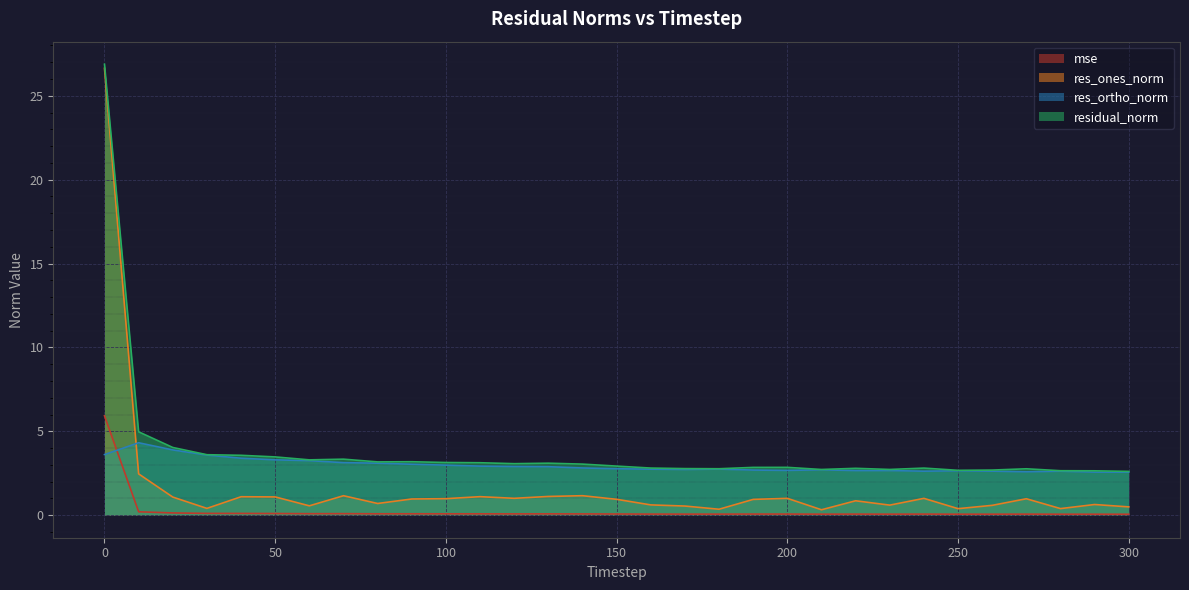

What are all the series names shown in the legend?

mse, res_ones_norm, res_ortho_norm, residual_norm